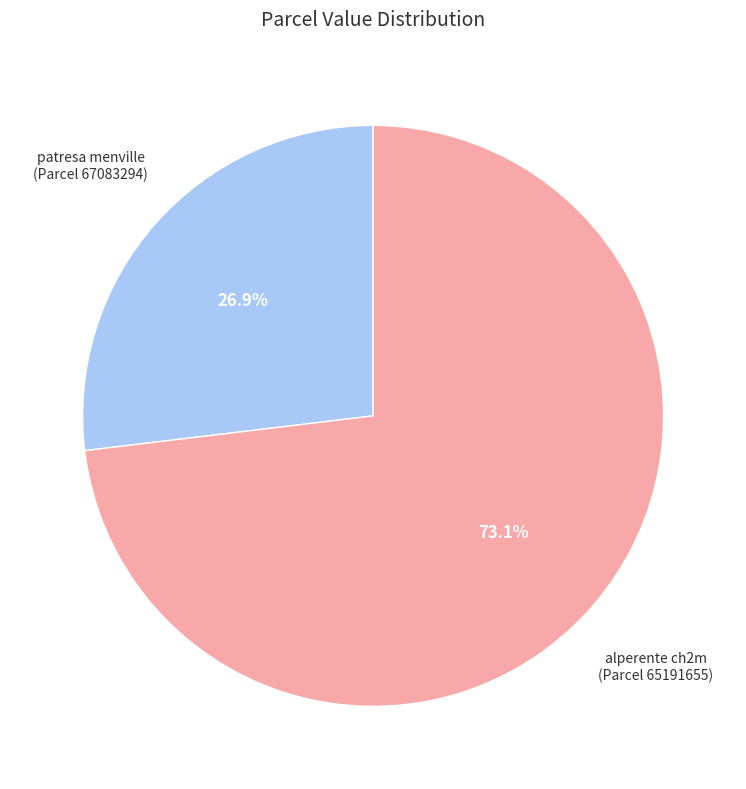

Is there any slice that represents more than half of the pie?

Yes